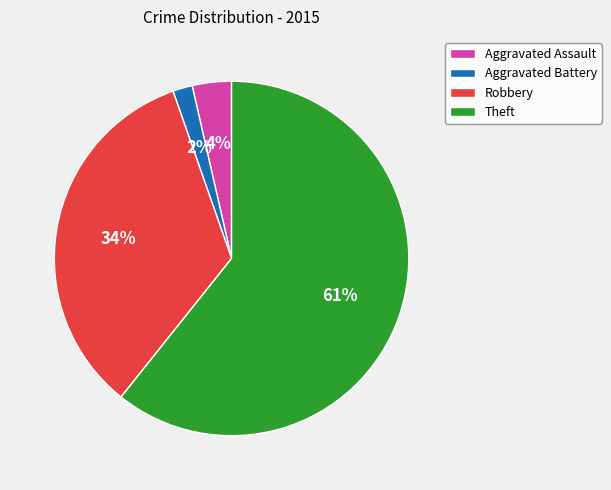

Between Aggravated Battery and Robbery, which is larger?

Robbery